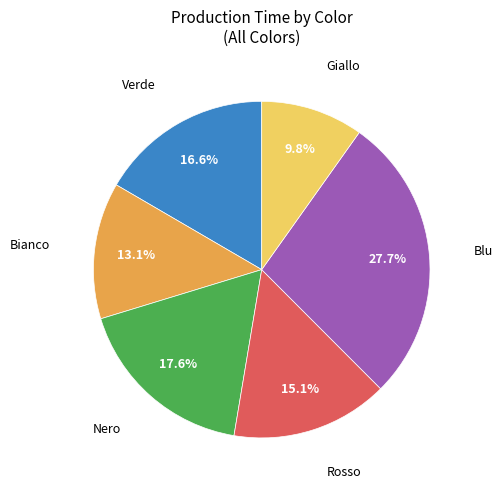

What percentage is NOT represented by Blu?

72.3%